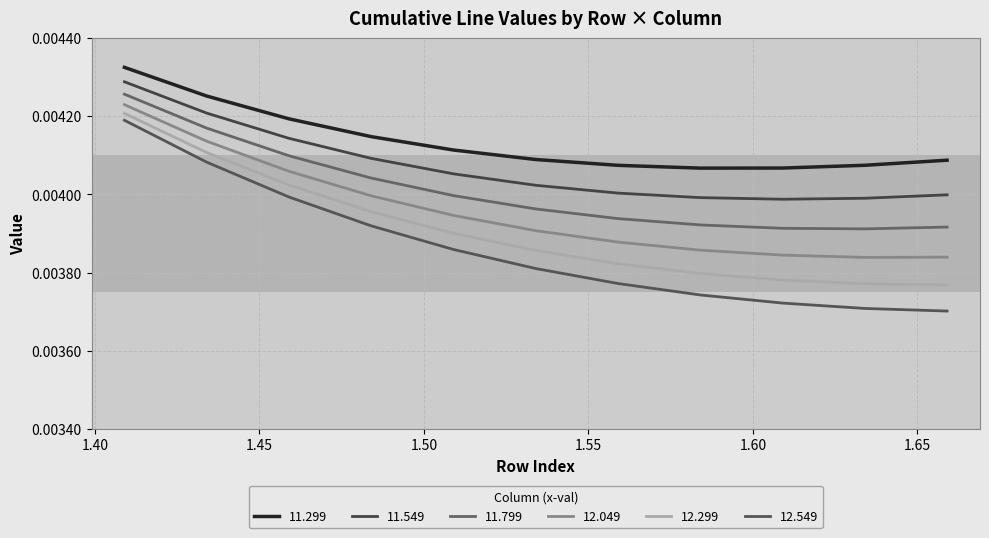

True or false: 12.299 and 11.549 cross at least once.

False